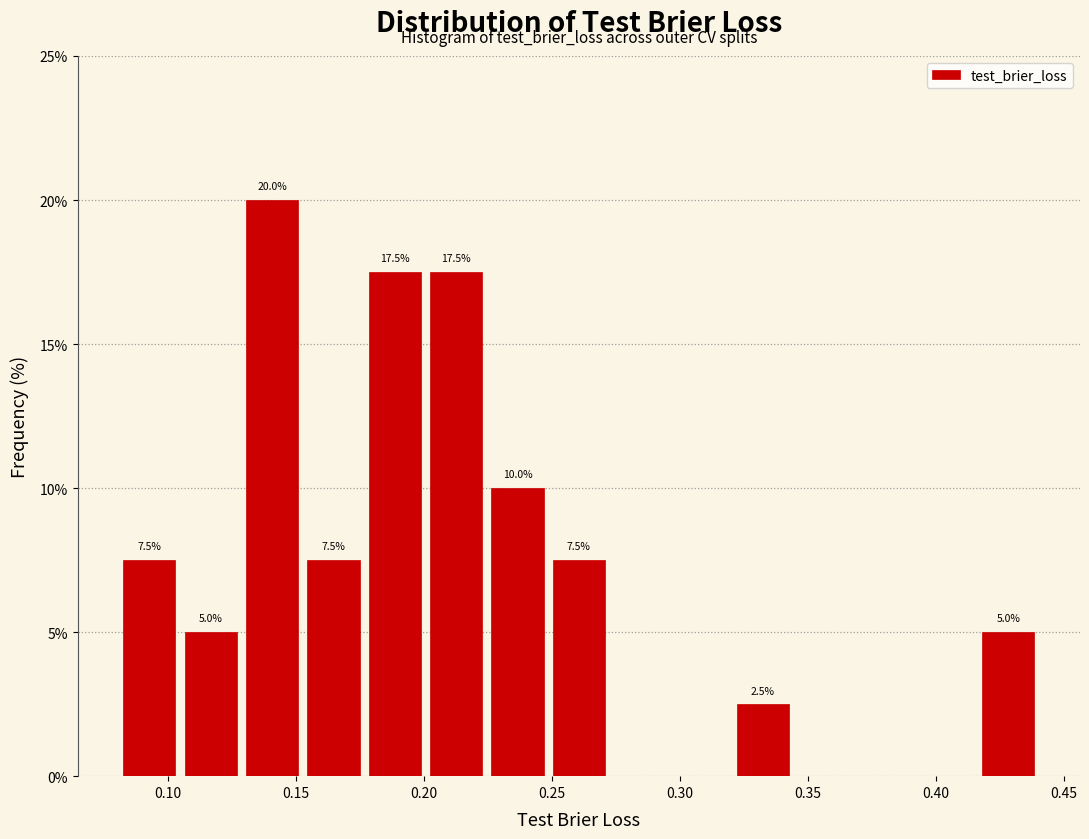

Over which range of the x-axis is the bar tallest?

0.130 to 0.155